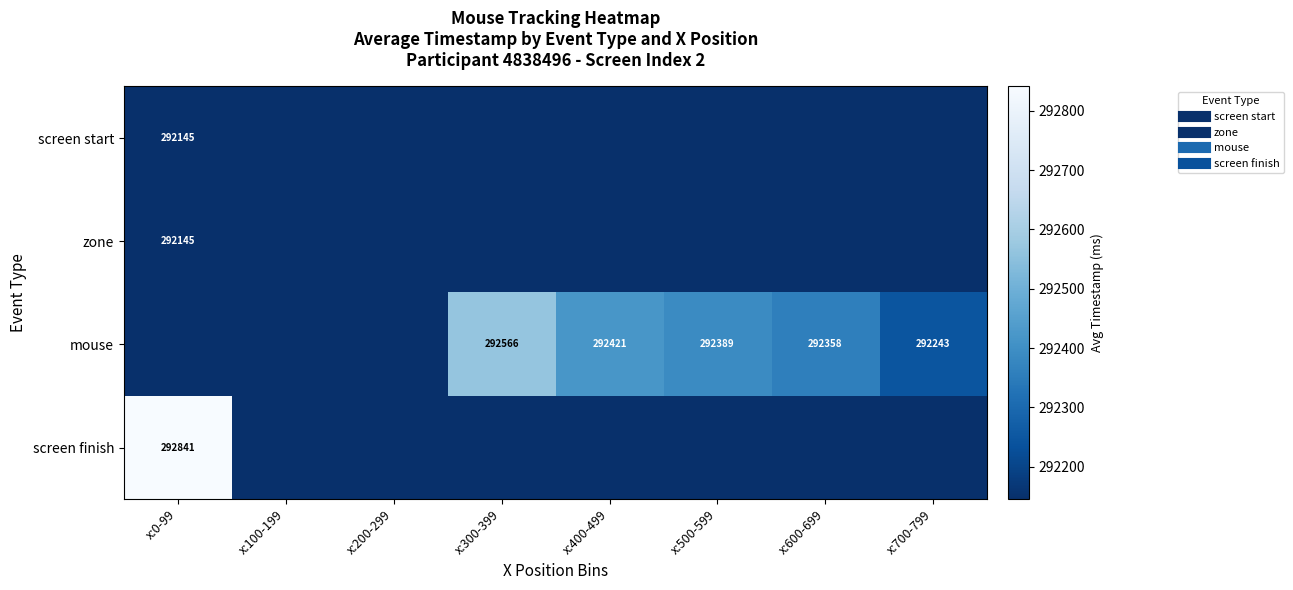

At which label does screen finish reach its minimum?

x:100-199